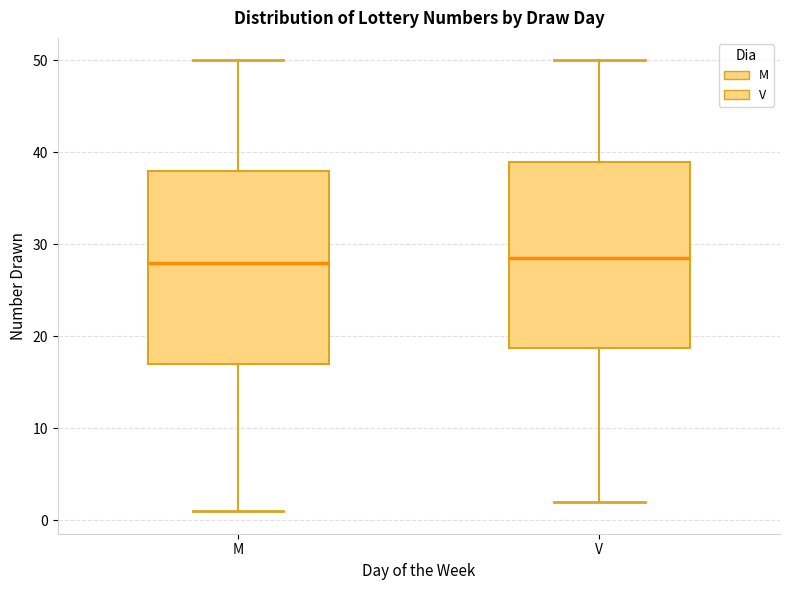

Reading left to right, transcribe this box plot: for each box, give where its median line is, the range the box spans, and where its two whiskers end, as read against the y-axis. The values are not printed on the chart, so give them approximately, as read against the axis.

M: median 28, box 17 to 38, whiskers 1 to 50
V: median 29, box 19 to 39, whiskers 2 to 50